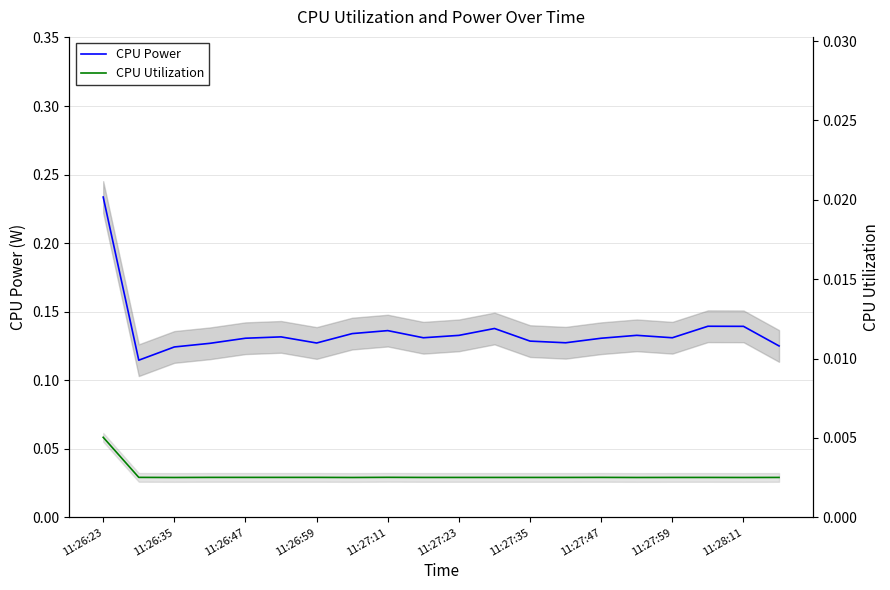

Does the chart have visible grid lines?

Yes